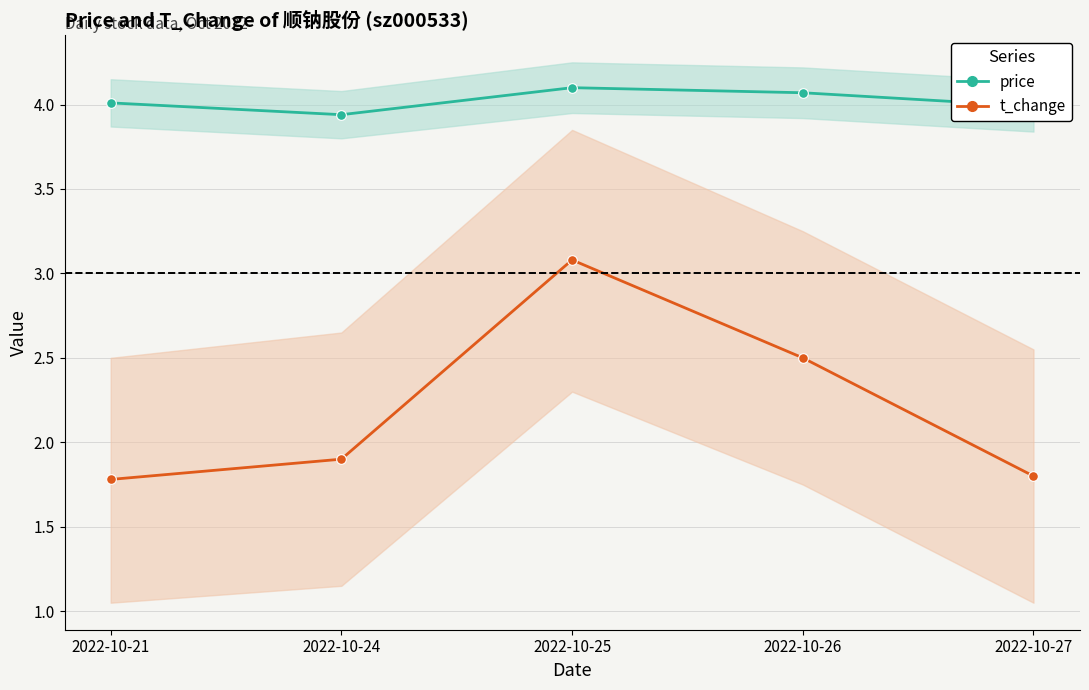

What is the value of the price point at the 3rd from the left?

4.1